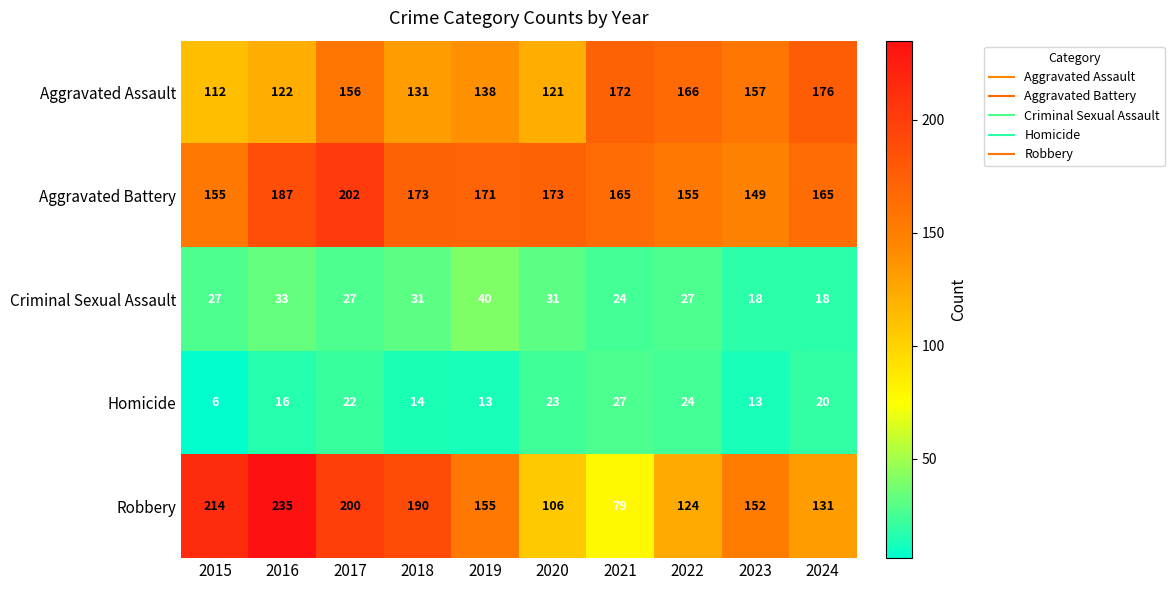

True or false: Robbery has a value of 347 at 2017.

False